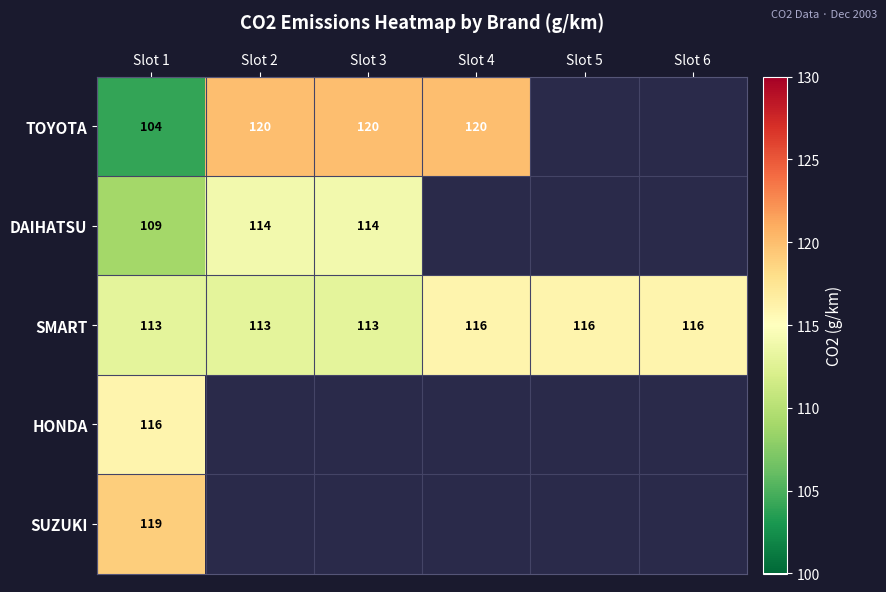

At Slot 1, list the series in order from largest to smallest.

SUZUKI, HONDA, SMART, DAIHATSU, TOYOTA